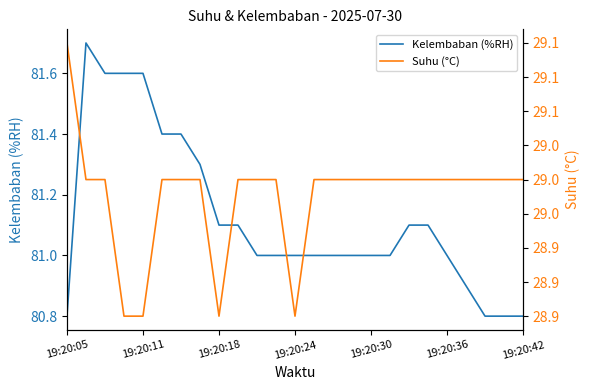

How many lines are shown in the chart?

2